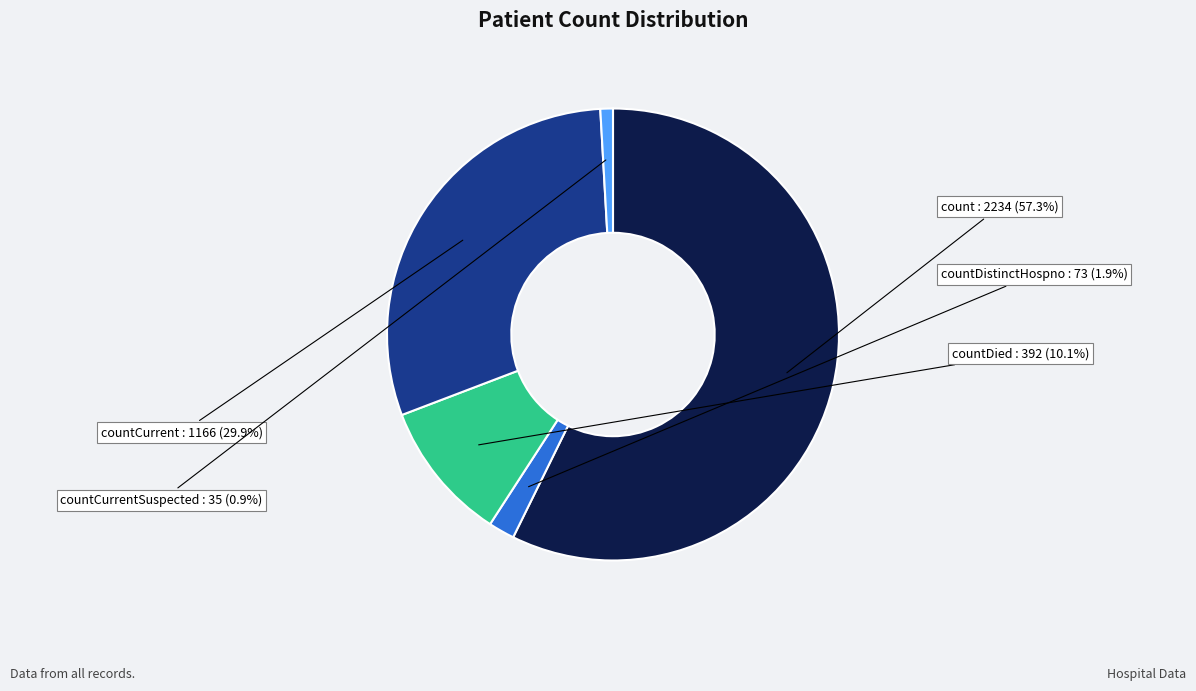

Which category accounts for the majority?

count